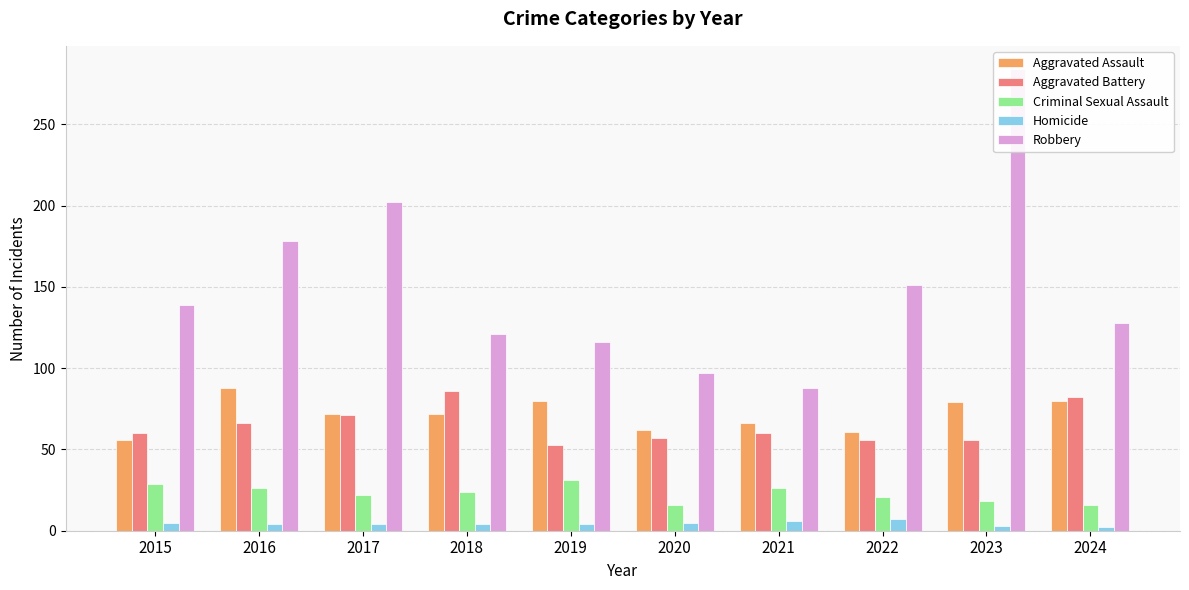

Is it true that Robbery equals 117 at 2017?

False